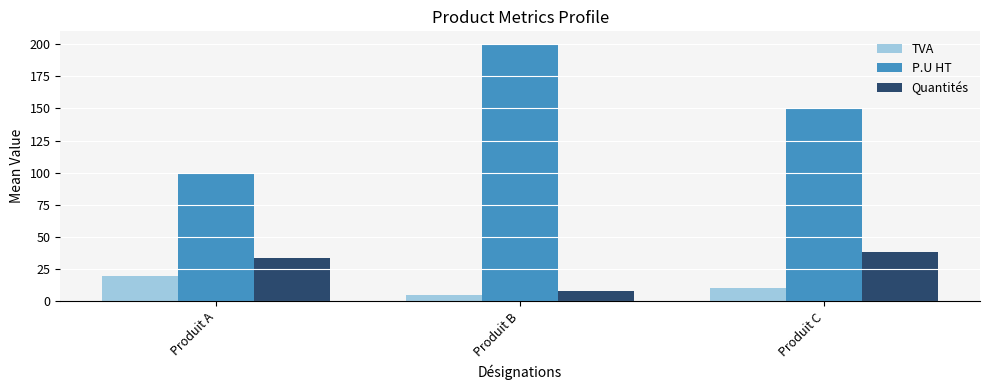

What are all the series names shown in the legend?

TVA, P.U HT, Quantités